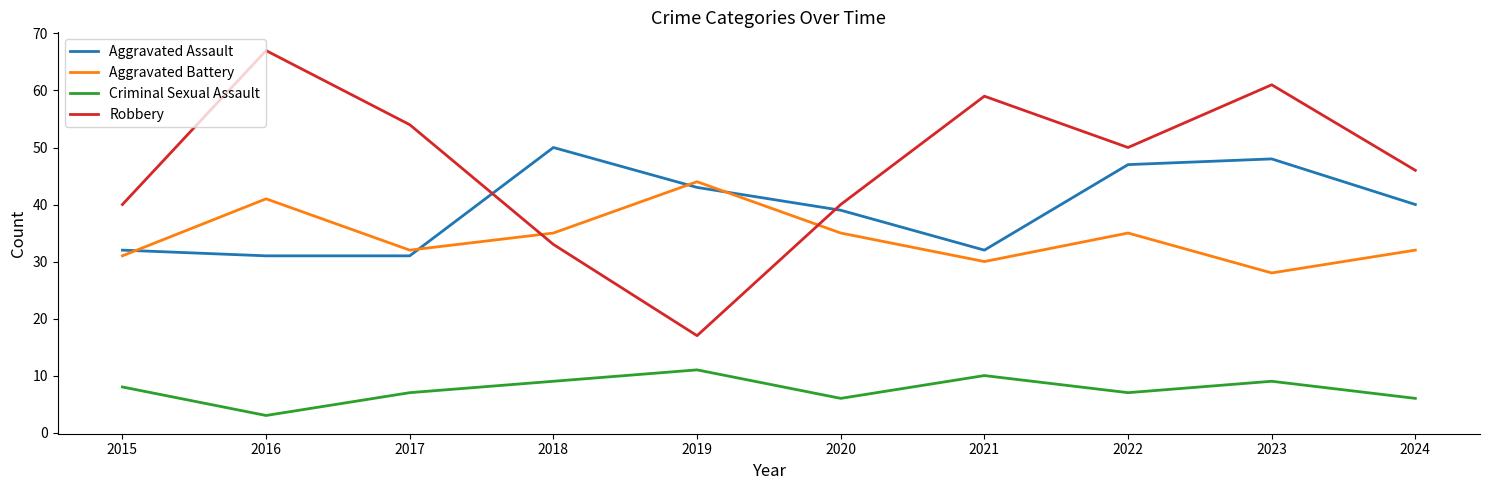

Is it true that Robbery equals 29 at 2019?

False